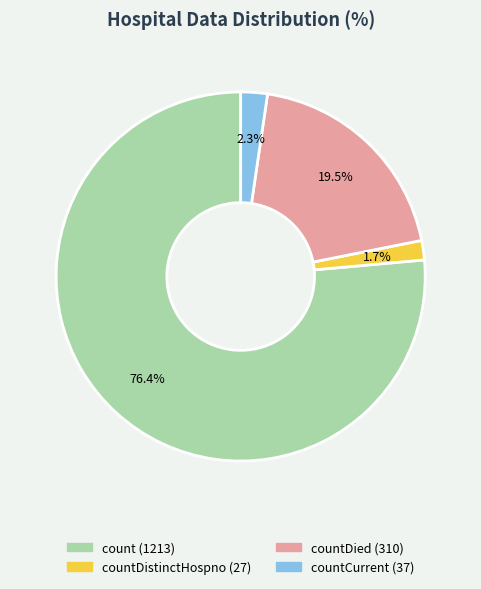

Is there a majority slice in this chart?

Yes